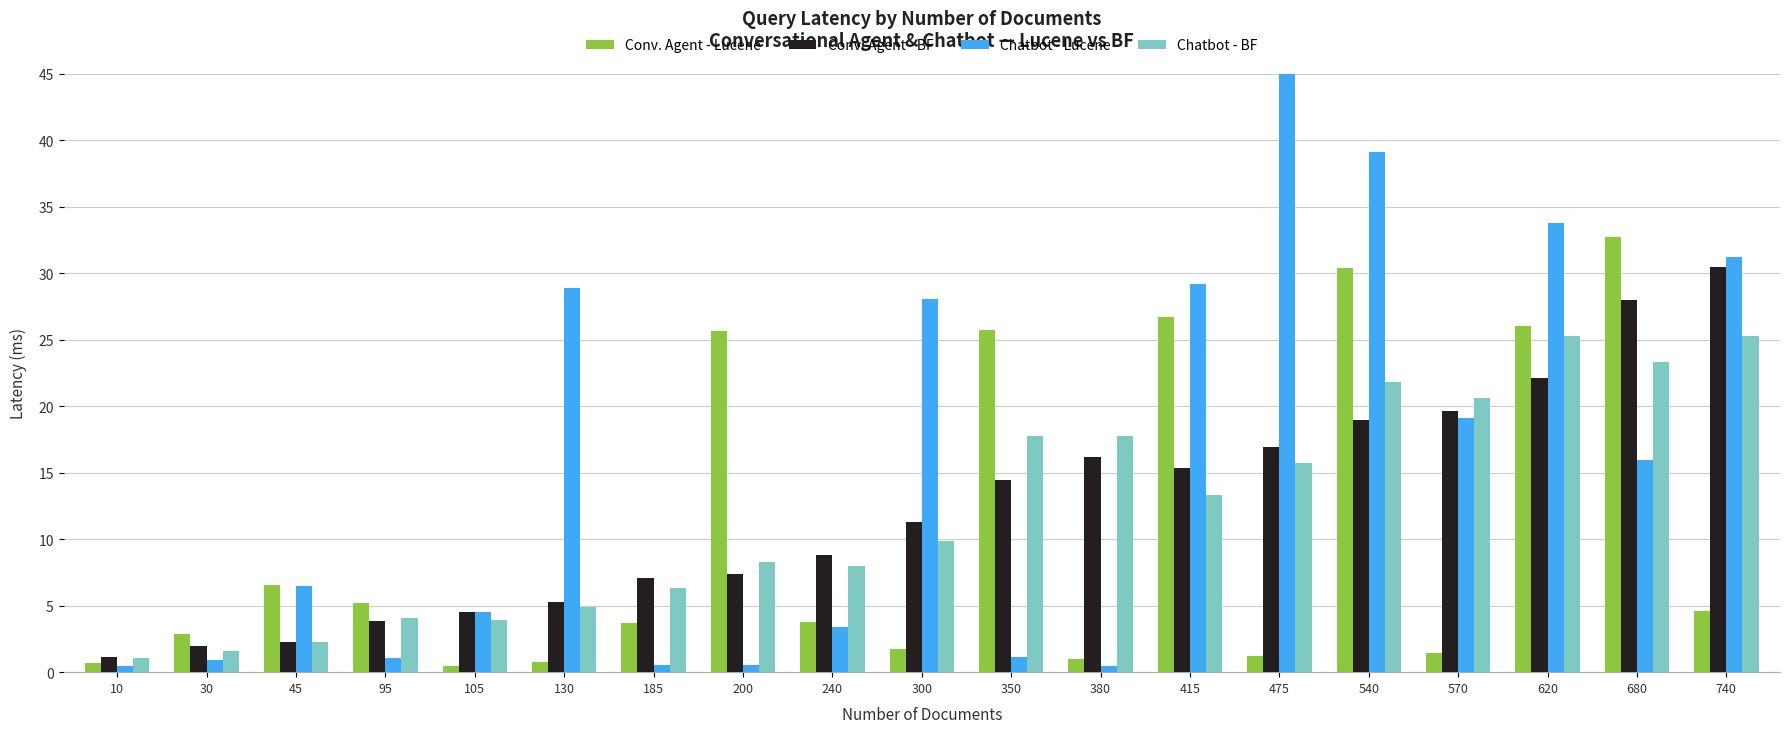

What is the sum of all Conv. Agent - BF values?

235.6